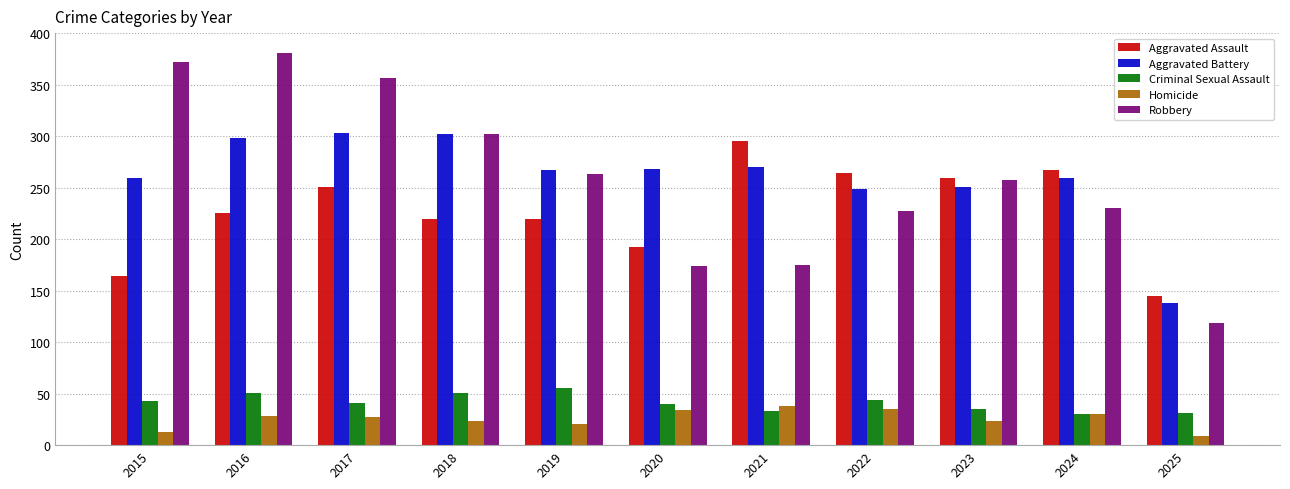

Which category has the highest value across all series?

2016